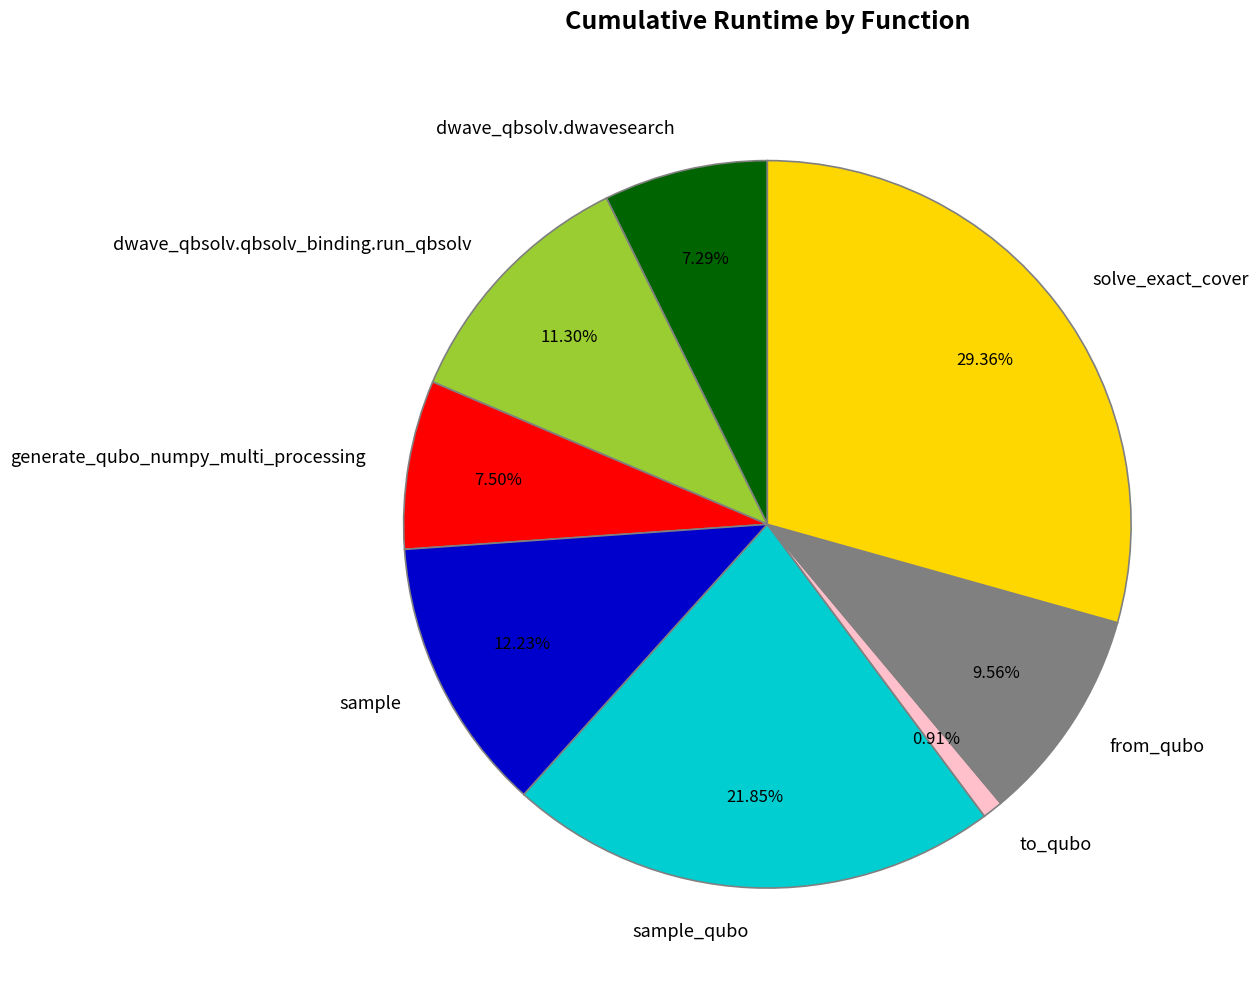

What percentage do generate_qubo_numpy_multi_processing and to_qubo together represent?

8.4%